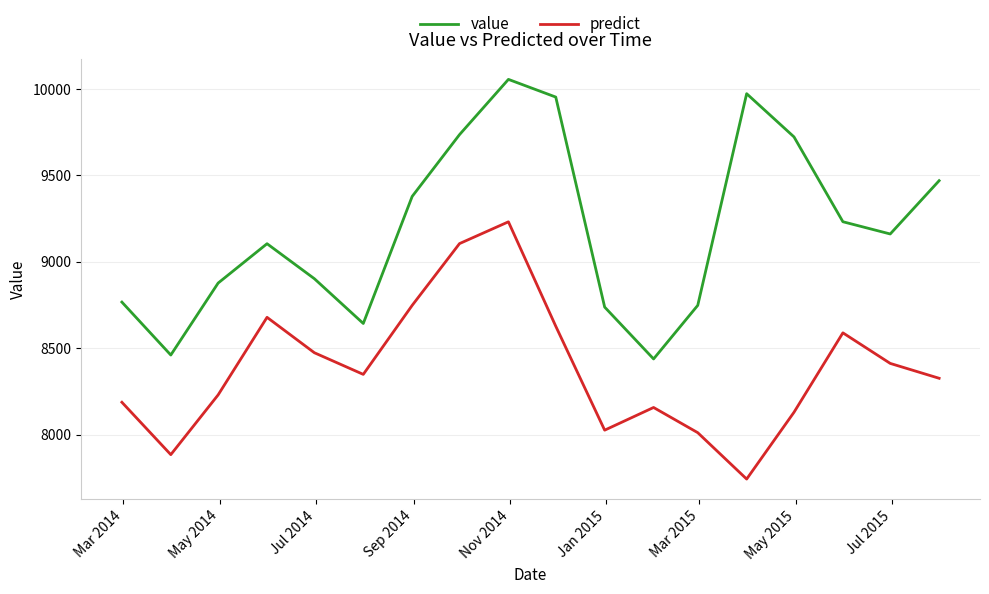

What is the smallest value displayed?

7743.8